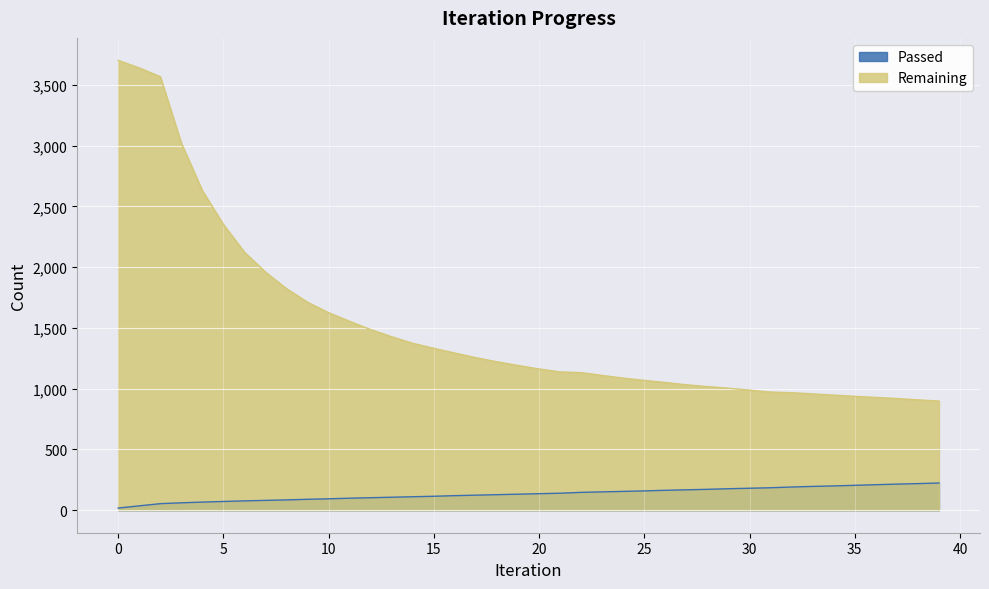

How many series are shown in this chart?

2